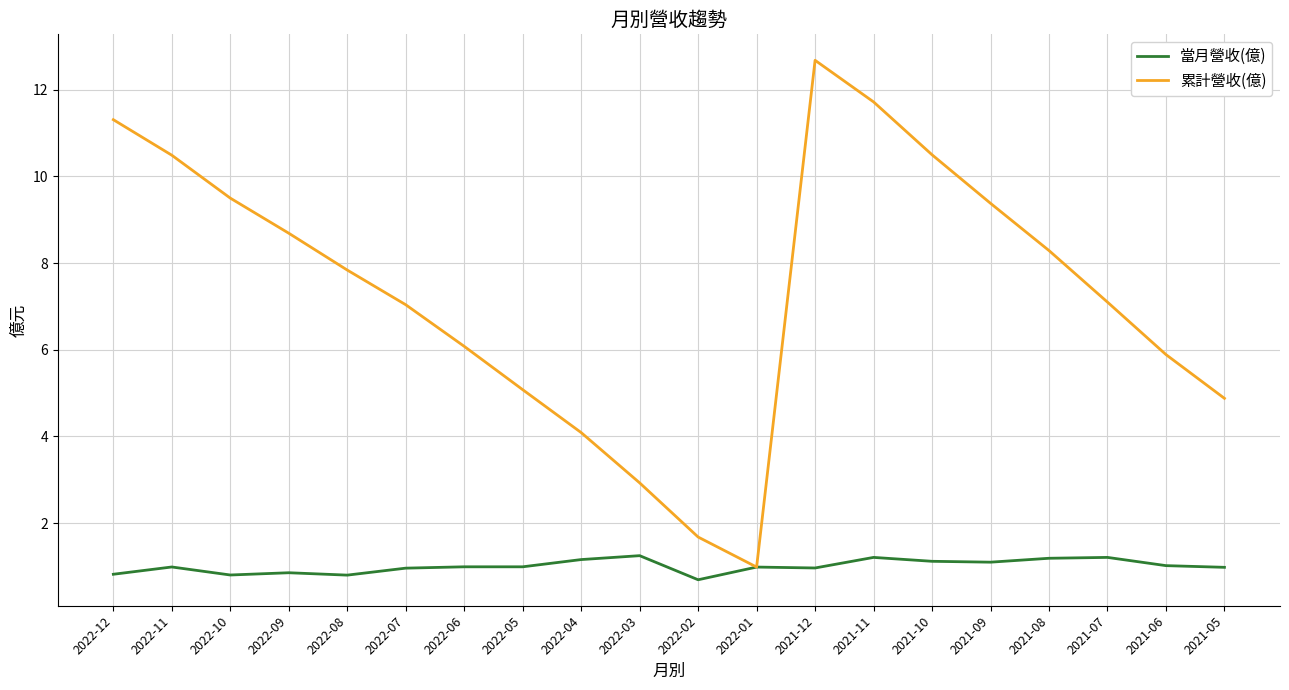

Between 2022-10 and 2022-09, which series saw the biggest shift?

累計營收(億)